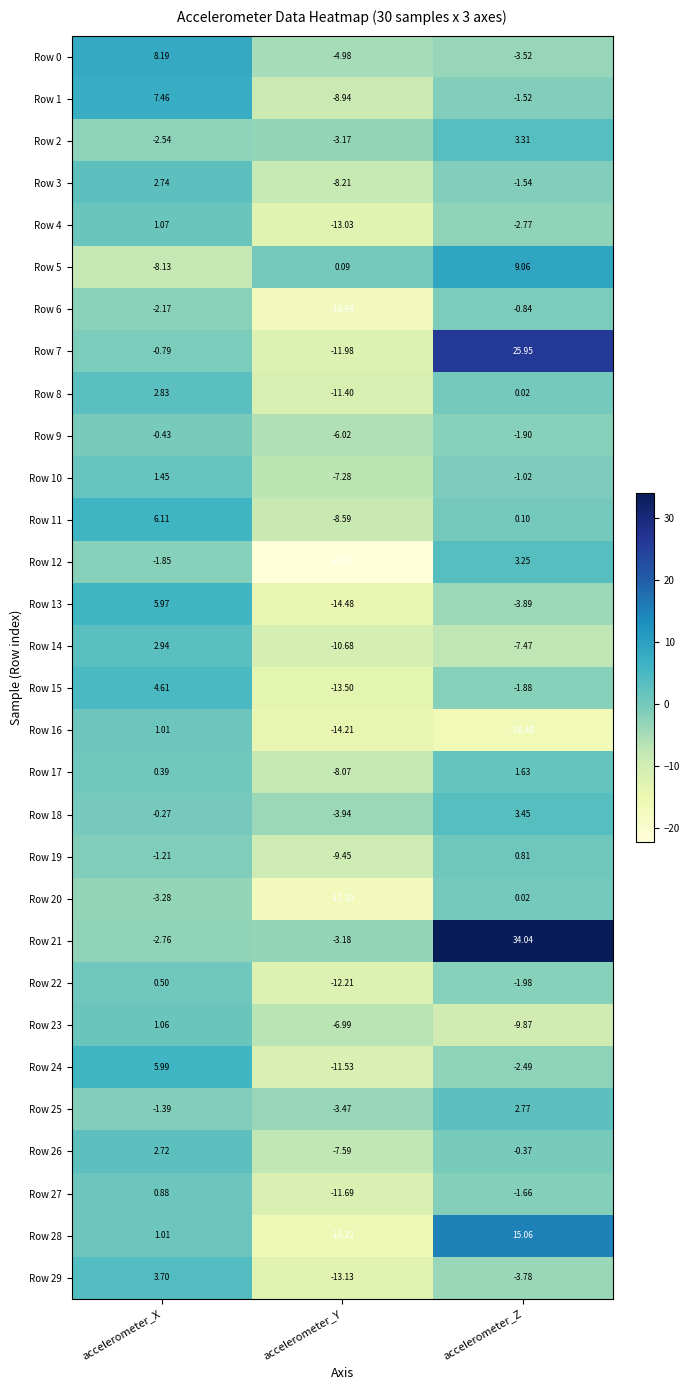

Rank the categories by Row 11 value from highest to lowest.

accelerometer_X, accelerometer_Z, accelerometer_Y